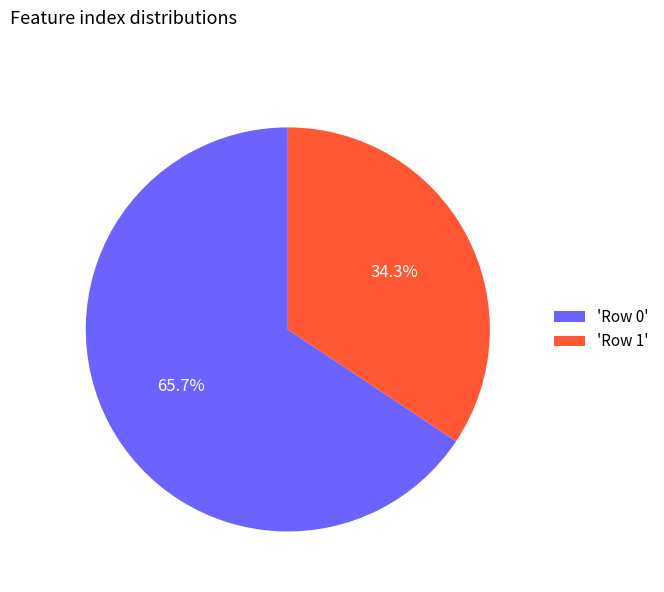

How many slices are in this pie chart?

2